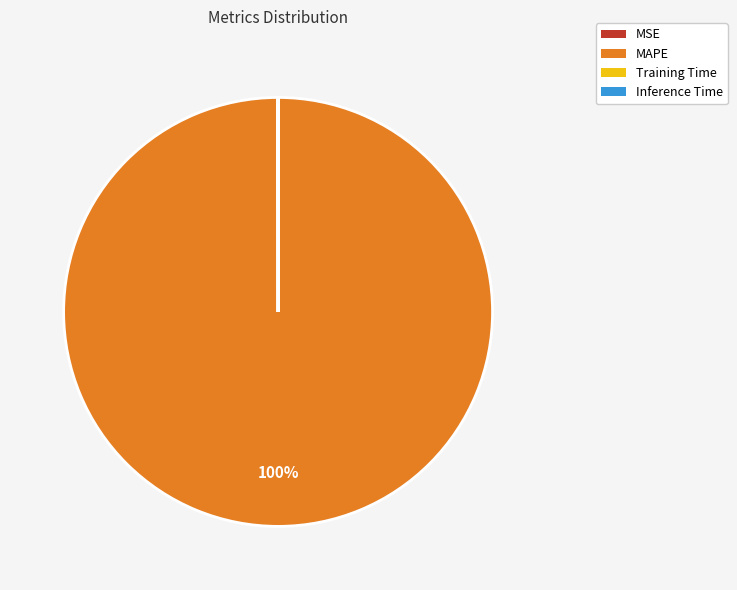

The MAPE slice represents 93% of the pie. True or false?

False